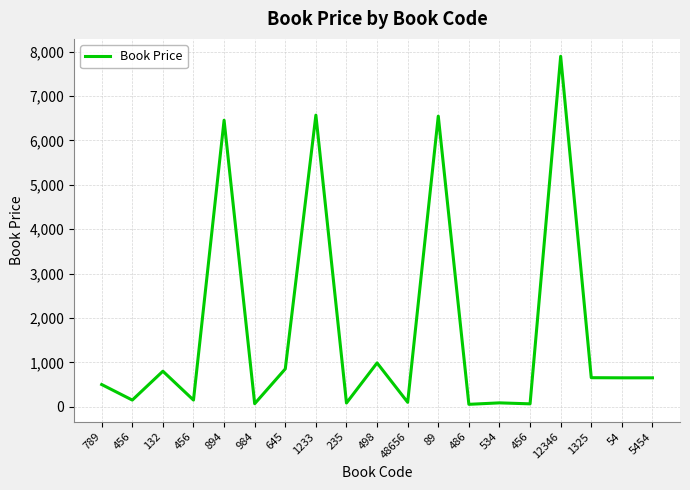

How many points are lower than both their immediate neighbors (excluding endpoints)?

7